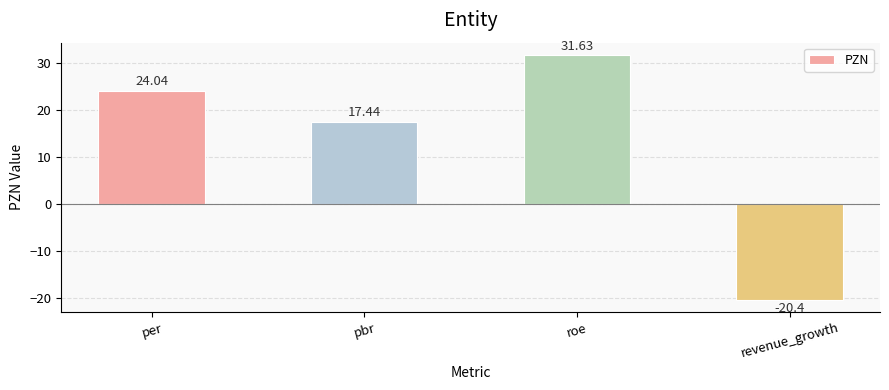

Which has a higher value, per or roe?

roe